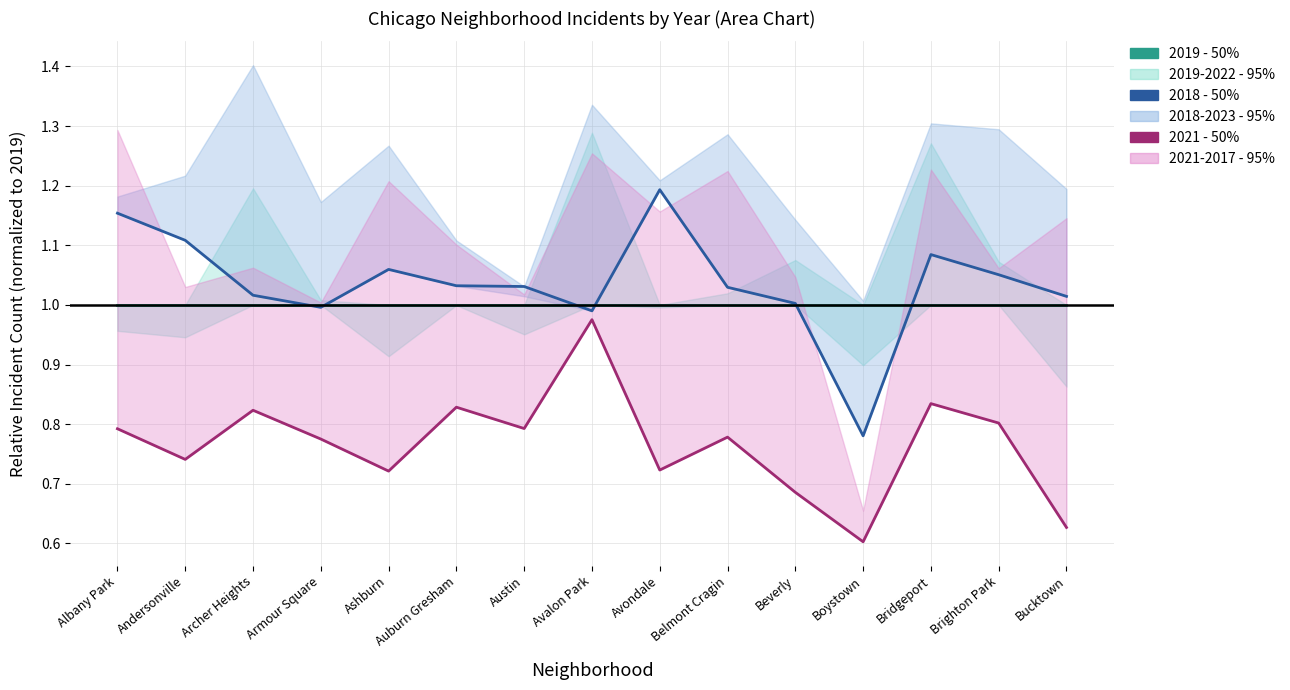

What is the maximum value shown in the chart?

1.2